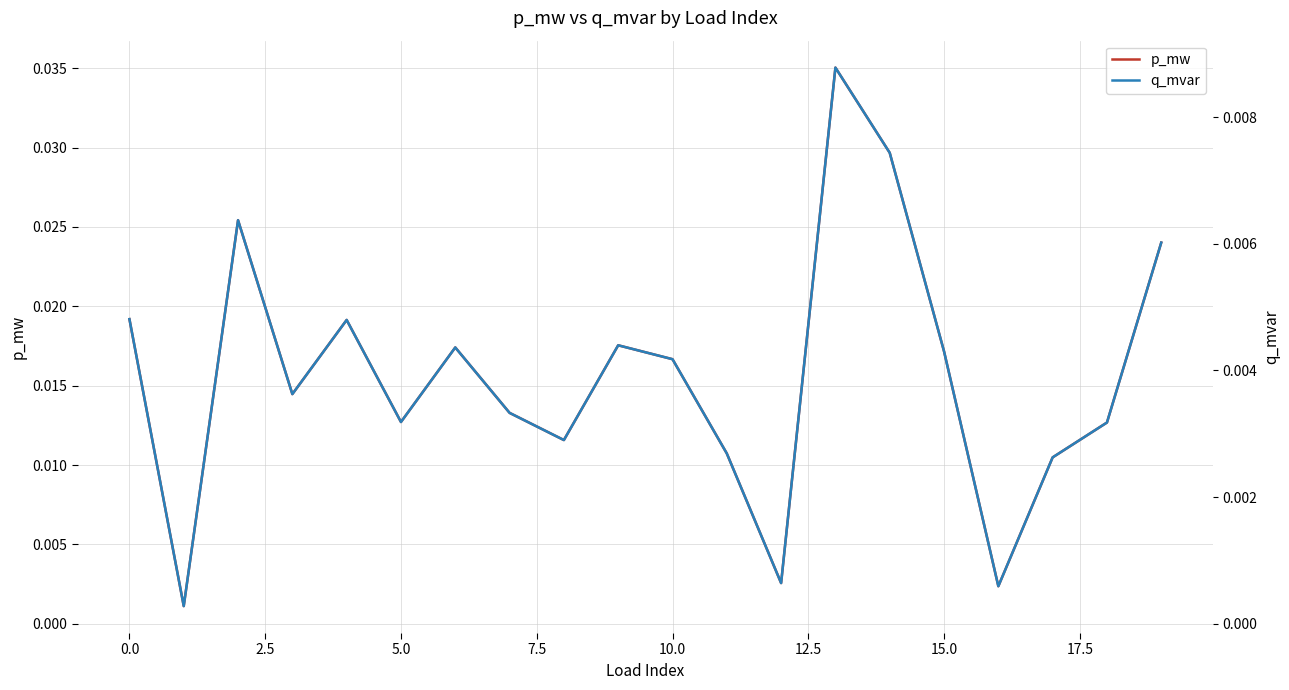

What is the label of the 16th point from the left?

15